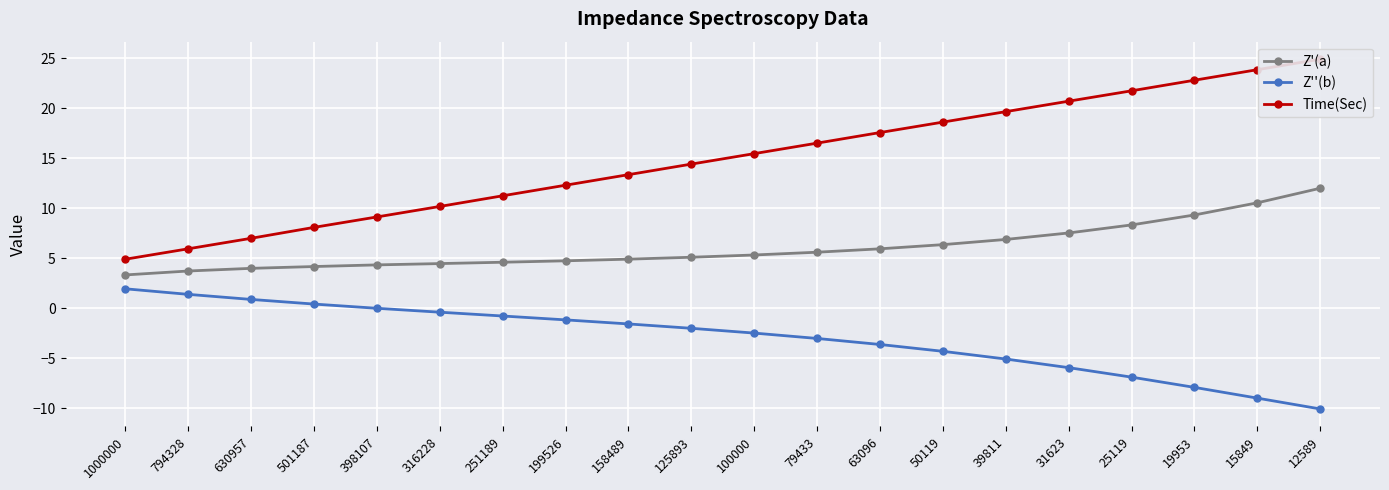

Reading left to right, what are all the values shown in this chart?

Z'(a): 1000000=3.3	794328=3.7	630957=4.0	501187=4.2	398107=4.3	316228=4.5	251189=4.6	199526=4.8	158489=4.9	125893=5.1	100000=5.3	79433=5.6	63096=5.9	50119=6.4	39811=6.9	31623=7.5	25119=8.3	19953=9.3	15849=10.5	12589=12.0
Z''(b): 1000000=2.0	794328=1.4	630957=0.9	501187=0.4	398107=0.0	316228=-0.4	251189=-0.8	199526=-1.1	158489=-1.6	125893=-2.0	100000=-2.5	79433=-3.0	63096=-3.6	50119=-4.3	39811=-5.1	31623=-5.9	25119=-6.9	19953=-7.9	15849=-9.0	12589=-10.0
Time(Sec): 1000000=4.9	794328=5.9	630957=7.0	501187=8.1	398107=9.1	316228=10.2	251189=11.2	199526=12.3	158489=13.4	125893=14.4	100000=15.5	79433=16.5	63096=17.6	50119=18.6	39811=19.6	31623=20.7	25119=21.7	19953=22.8	15849=23.8	12589=24.9